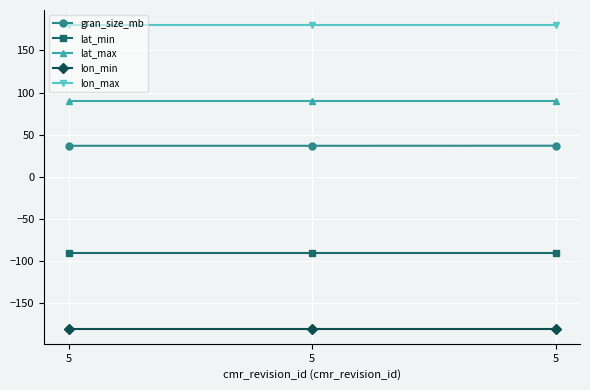

At 5, list the series in order from smallest to largest.

lon_min, lat_min, gran_size_mb, lat_max, lon_max